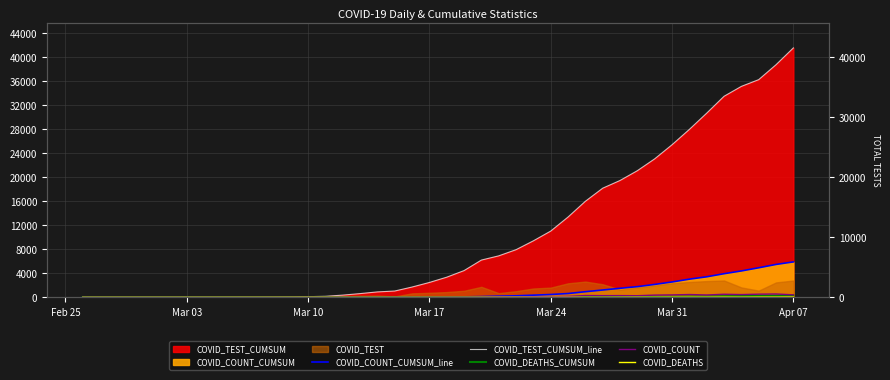

How many data points does each series have?

40